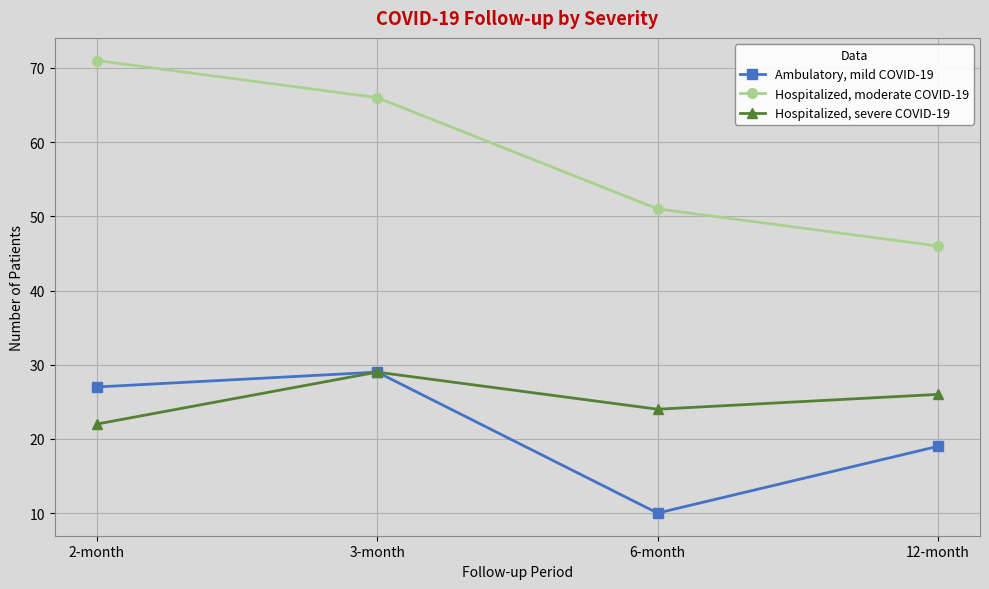

The value of Hospitalized, moderate COVID-19 at 2-month is 108. True or false?

False